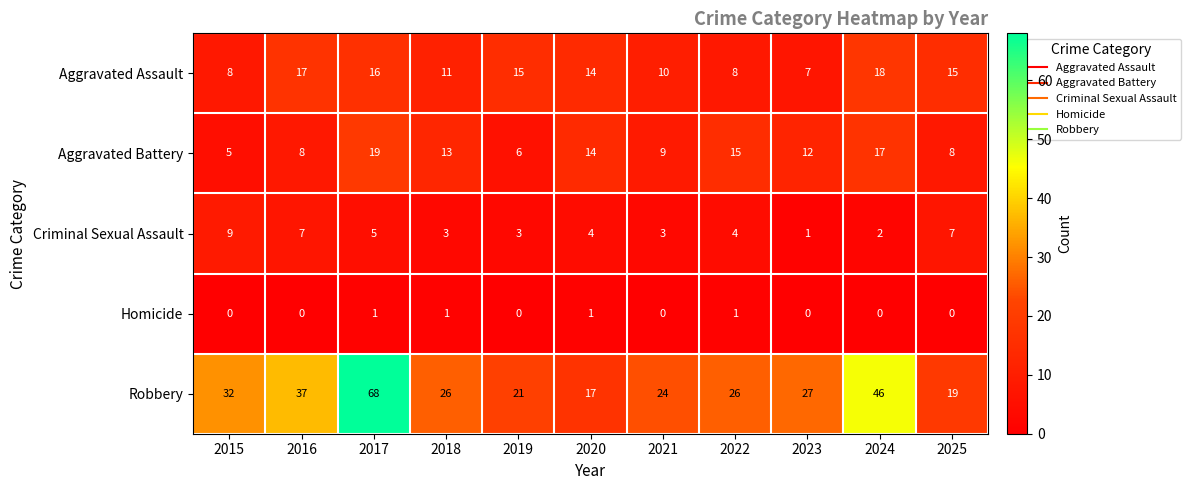

Which series has the largest total across all categories?

Robbery